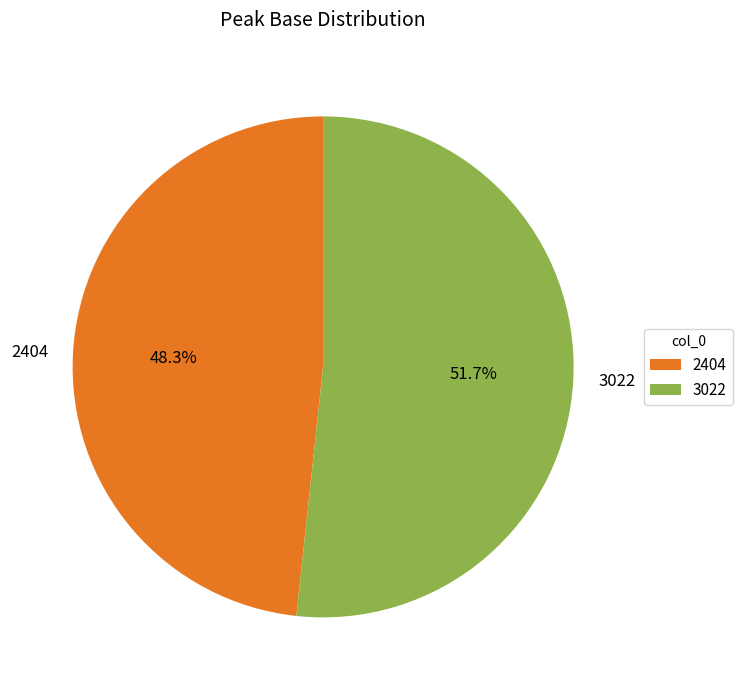

True or false: 3022 accounts for 39% of the total.

False